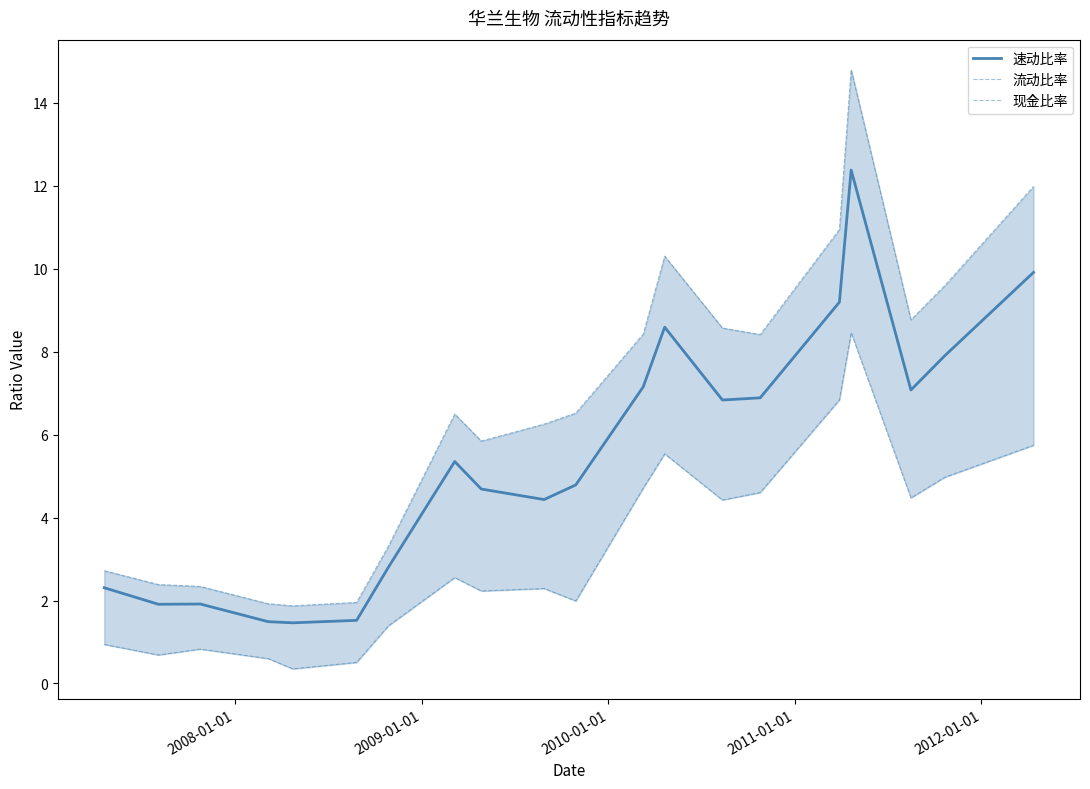

What is the maximum value for 速动比率?

12.4